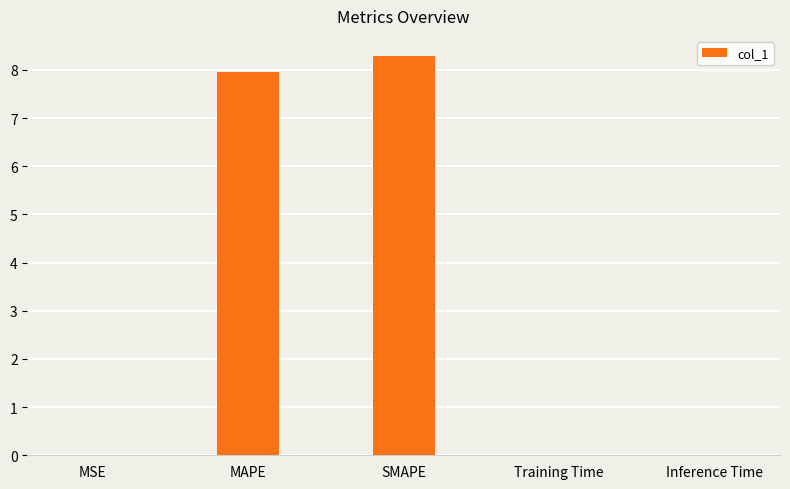

What is the sum of the values at MAPE and SMAPE?

16.3